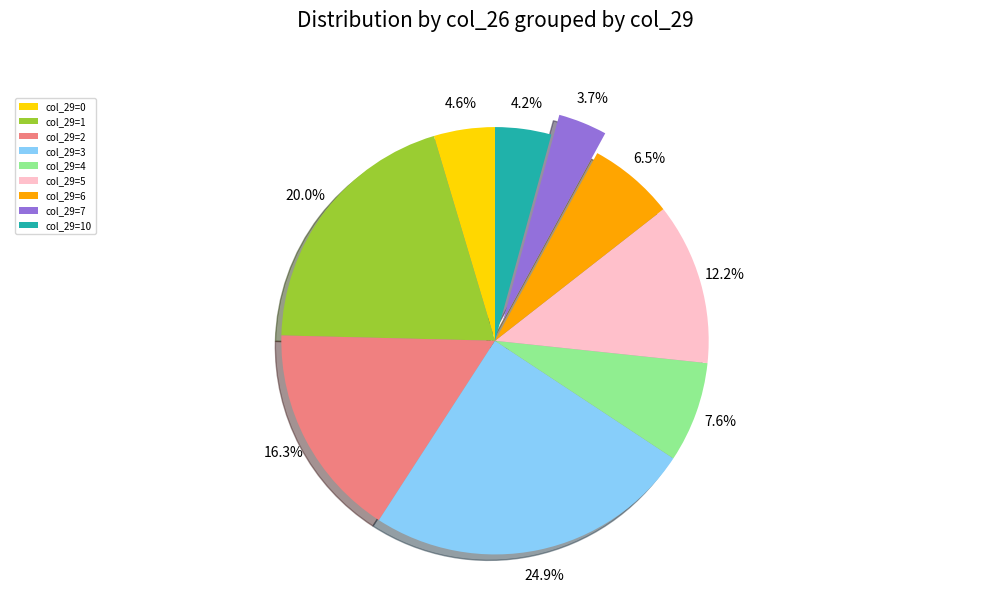

What portion of the pie excludes col_29=7?

96.3%